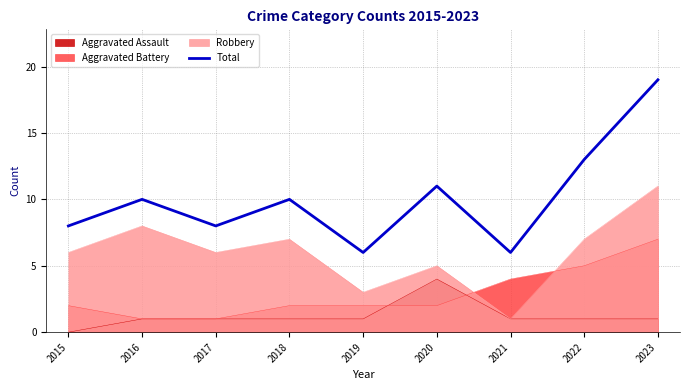

How many series are shown in this chart?

4